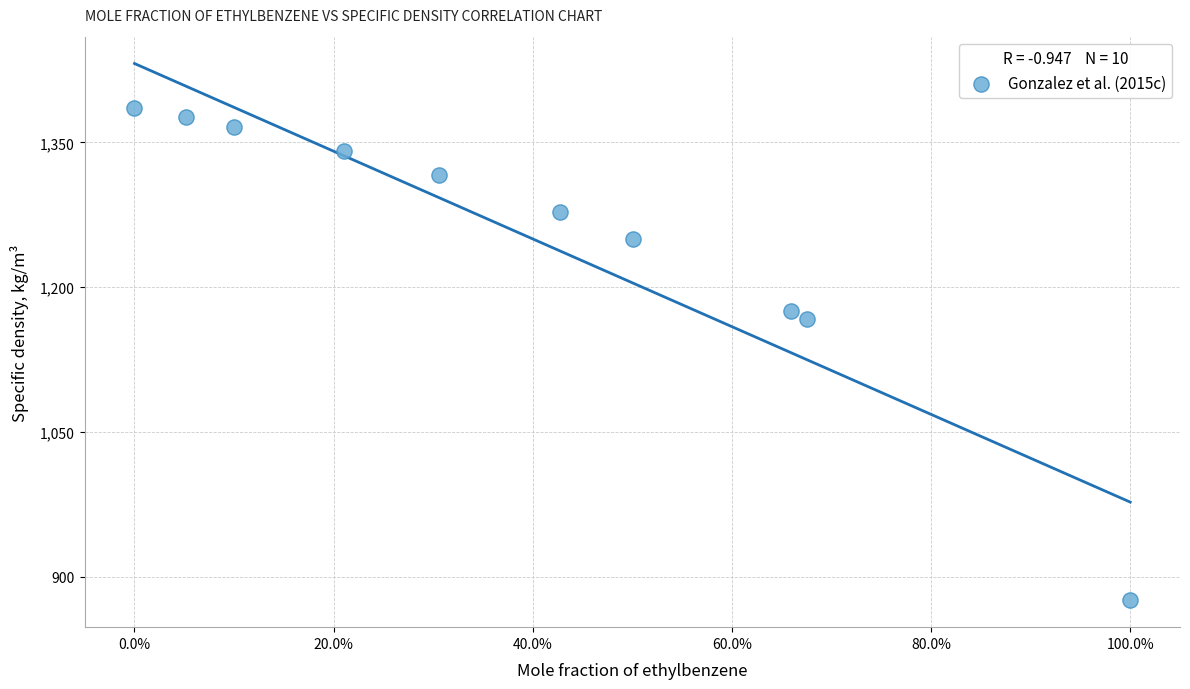

What is the range of X values (max minus min)?

1.0